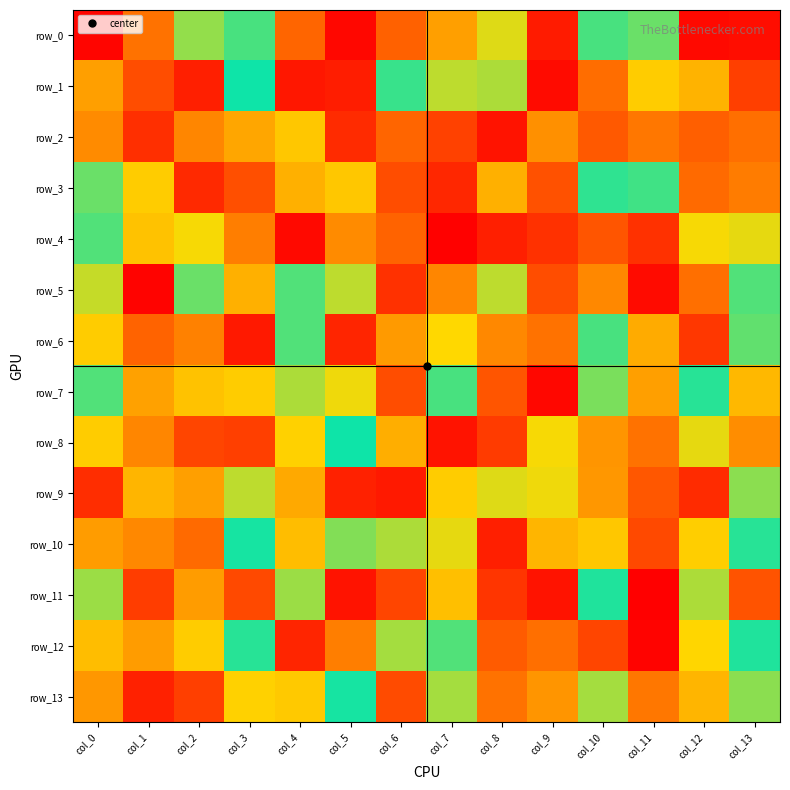

Reading left to right, what are all the values shown in this chart?

row_0: col_0=3	col_1=199	col_2=110	col_3=136	col_4=51	col_5=251	col_6=206	col_7=181	col_8=101	col_9=14	col_10=119	col_11=115	col_12=250	col_13=7
row_1: col_0=181	col_1=216	col_2=239	col_3=126	col_4=243	col_5=15	col_6=134	col_7=105	col_8=148	col_9=249	col_10=201	col_11=92	col_12=173	col_13=223
row_2: col_0=66	col_1=231	col_2=191	col_3=77	col_4=165	col_5=22	col_6=51	col_7=33	col_8=10	col_9=68	col_10=45	col_11=197	col_12=48	col_13=200
row_3: col_0=115	col_1=92	col_2=234	col_3=215	col_4=81	col_5=165	col_6=216	col_7=235	col_8=174	col_9=41	col_10=133	col_11=135	col_12=202	col_13=195
row_4: col_0=118	col_1=167	col_2=98	col_3=194	col_4=5	col_5=189	col_6=205	col_7=1	col_8=16	col_9=230	col_10=43	col_11=230	col_12=98	col_13=155
row_5: col_0=151	col_1=2	col_2=140	col_3=81	col_4=137	col_5=105	col_6=25	col_7=191	col_8=150	col_9=39	col_10=190	col_11=249	col_12=200	col_13=118
row_6: col_0=92	col_1=205	col_2=62	col_3=242	col_4=137	col_5=19	col_6=72	col_7=97	col_8=65	col_9=56	col_10=119	col_11=79	col_12=28	col_13=116
row_7: col_0=118	col_1=75	col_2=88	col_3=163	col_4=107	col_5=99	col_6=39	col_7=136	col_8=43	col_9=4	col_10=142	col_11=74	col_12=123	col_13=171
row_8: col_0=92	col_1=64	col_2=35	col_3=32	col_4=161	col_5=126	col_6=175	col_7=10	col_8=225	col_9=98	col_10=185	col_11=199	col_12=155	col_13=188
row_9: col_0=232	col_1=172	col_2=181	col_3=150	col_4=78	col_5=17	col_6=13	col_7=92	col_8=101	col_9=156	col_10=184	col_11=44	col_12=233	col_13=111
row_10: col_0=73	col_1=65	col_2=53	col_3=125	col_4=169	col_5=112	col_6=107	col_7=155	col_8=16	col_9=172	col_10=90	col_11=37	col_12=93	col_13=123
row_11: col_0=146	col_1=224	col_2=73	col_3=37	col_4=109	col_5=245	col_6=35	col_7=168	col_8=27	col_9=10	col_10=124	col_11=255	col_12=107	col_13=213
row_12: col_0=86	col_1=73	col_2=92	col_3=132	col_4=19	col_5=194	col_6=147	col_7=118	col_8=46	col_9=200	col_10=220	col_11=2	col_12=159	col_13=131
row_13: col_0=71	col_1=238	col_2=223	col_3=94	col_4=91	col_5=125	col_6=217	col_7=147	col_8=56	col_9=185	col_10=108	col_11=58	col_12=172	col_13=111